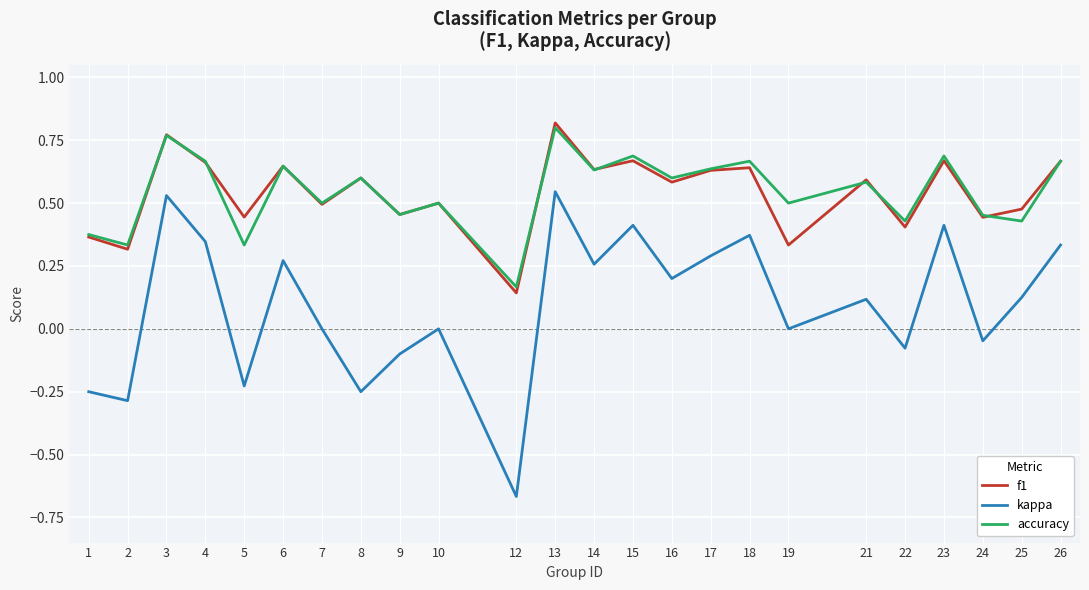

Which series has the widest spread of values?

kappa